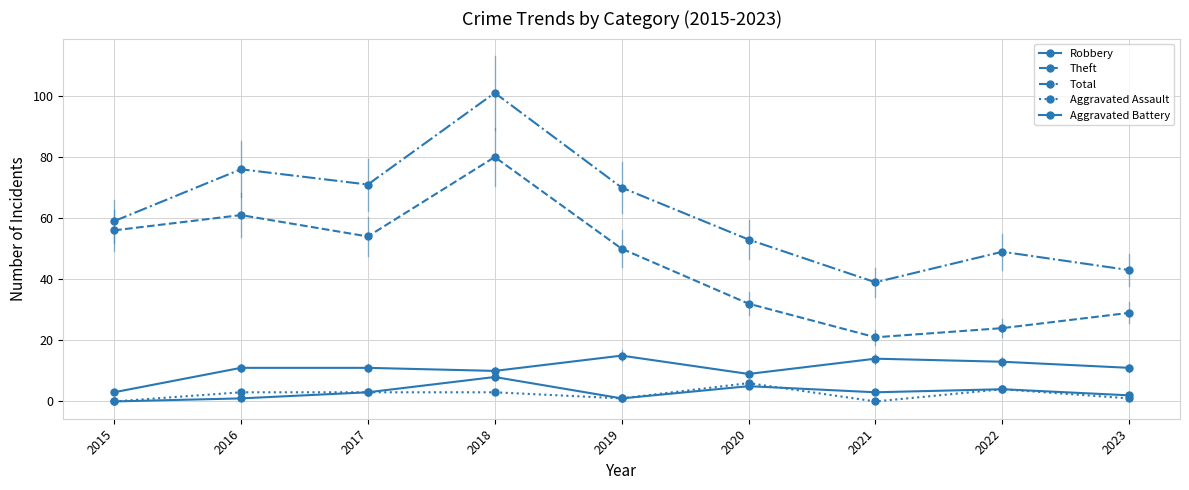

How many values in the Aggravated Battery series are below 3?

4